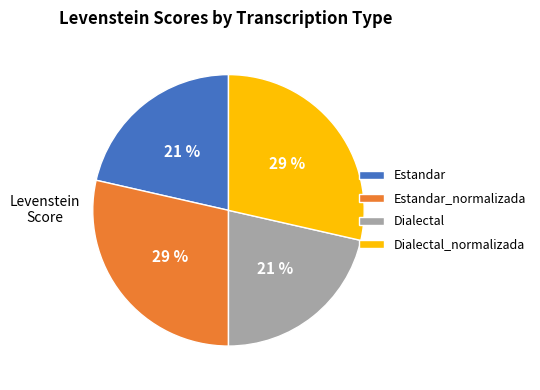

Is the sum of Dialectal and Estandar greater than half?

No